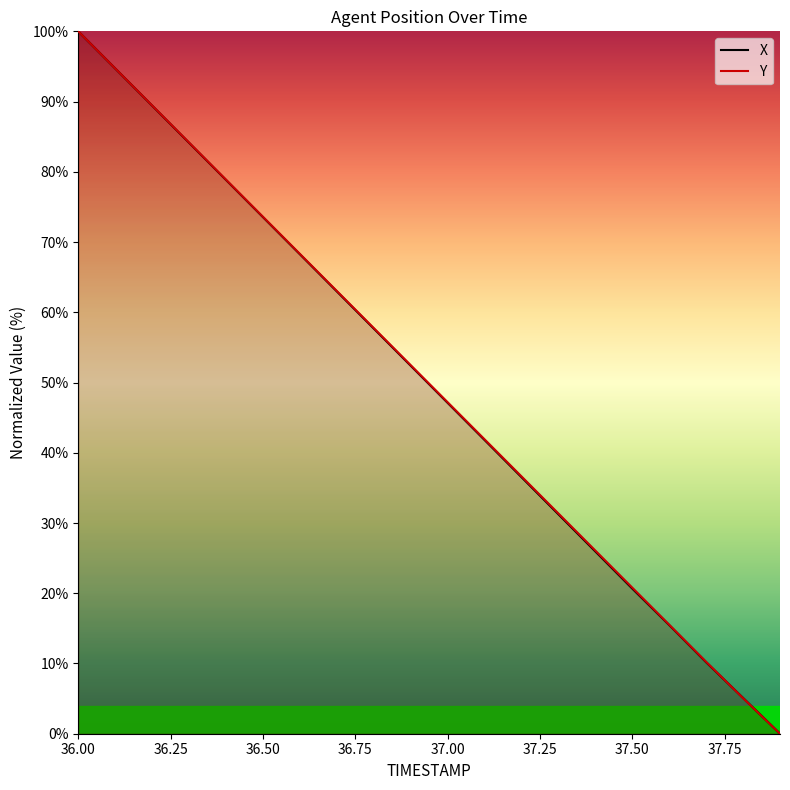

Which series has the largest total across all categories?

Y